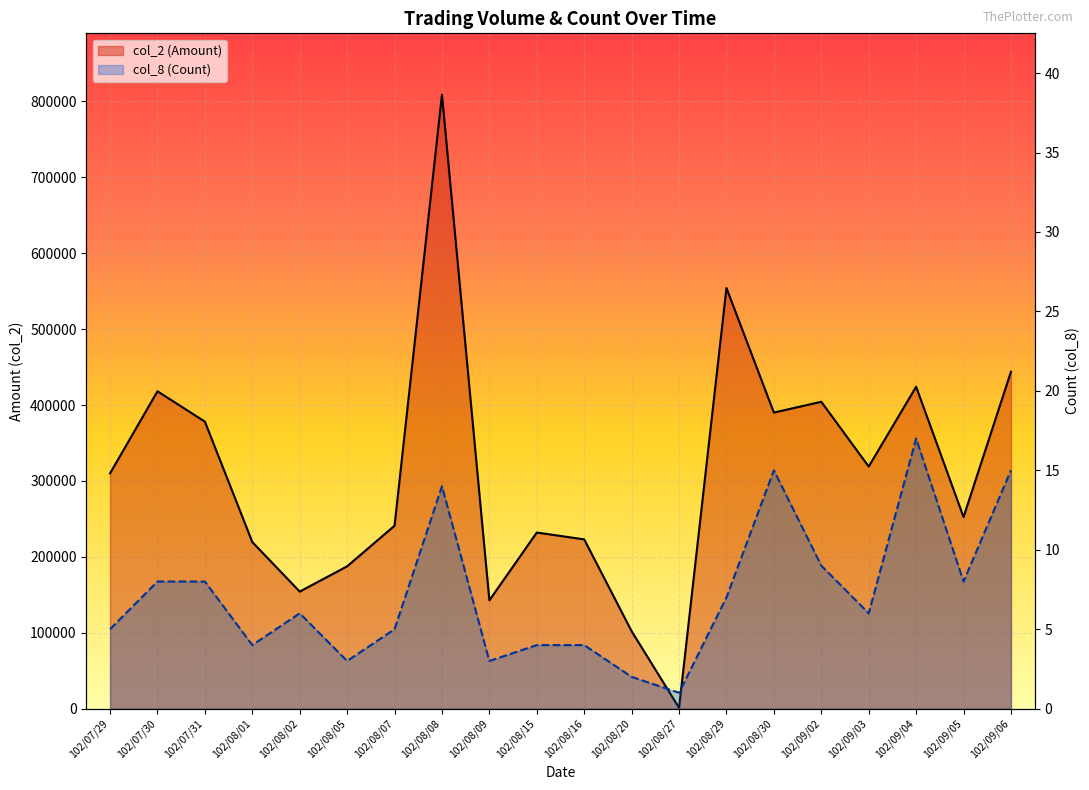

How many lines are shown in the chart?

2